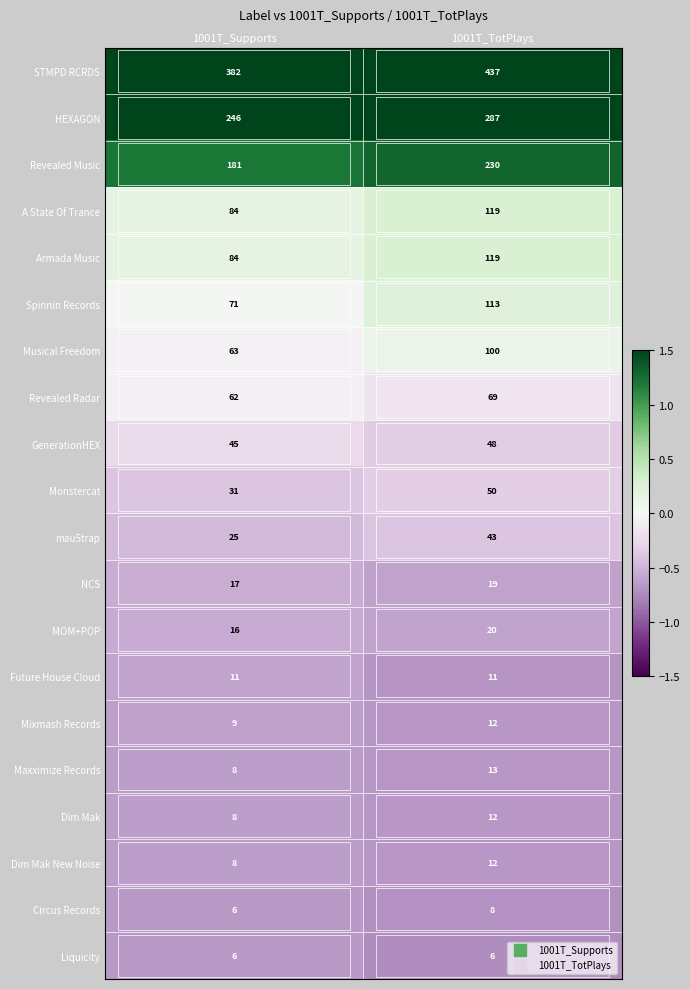

Count the number of data series in this chart.

20